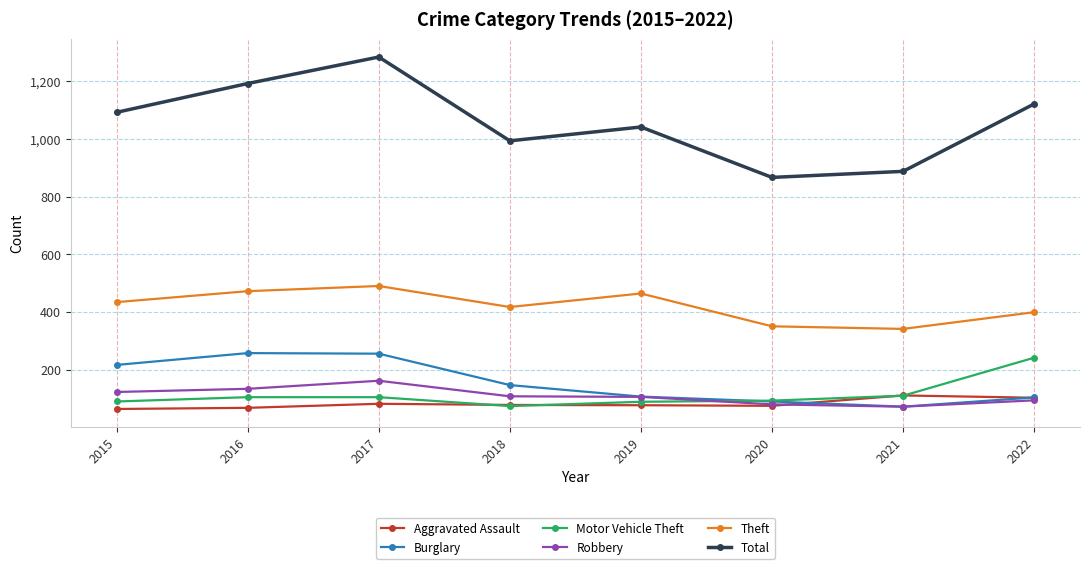

At how many categories does at least one series exceed 1067?

4